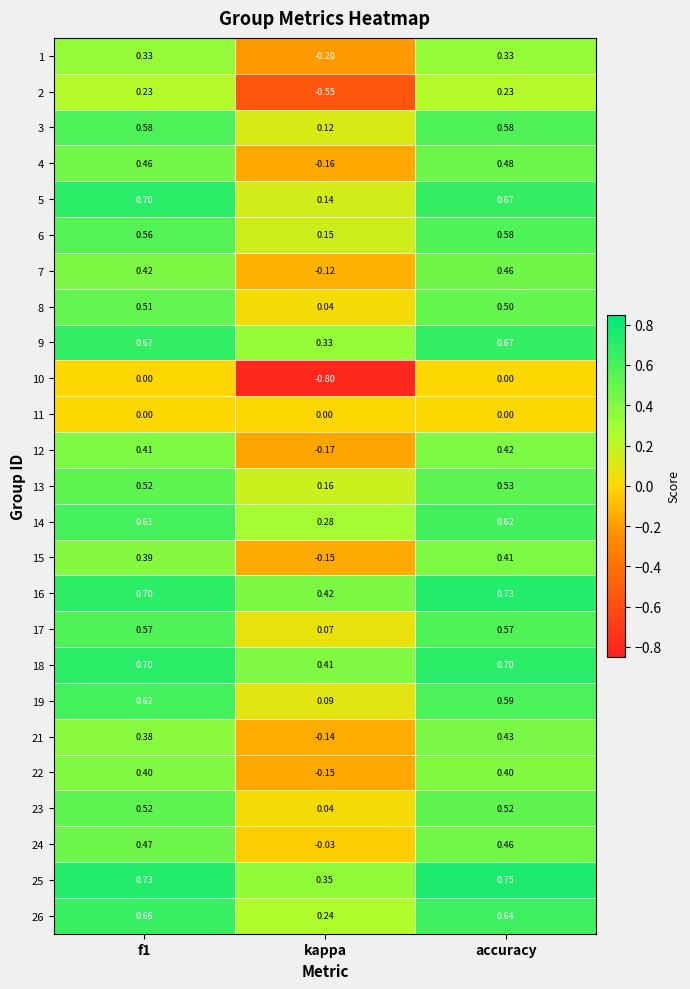

At which label is 1 closest to 0?

kappa